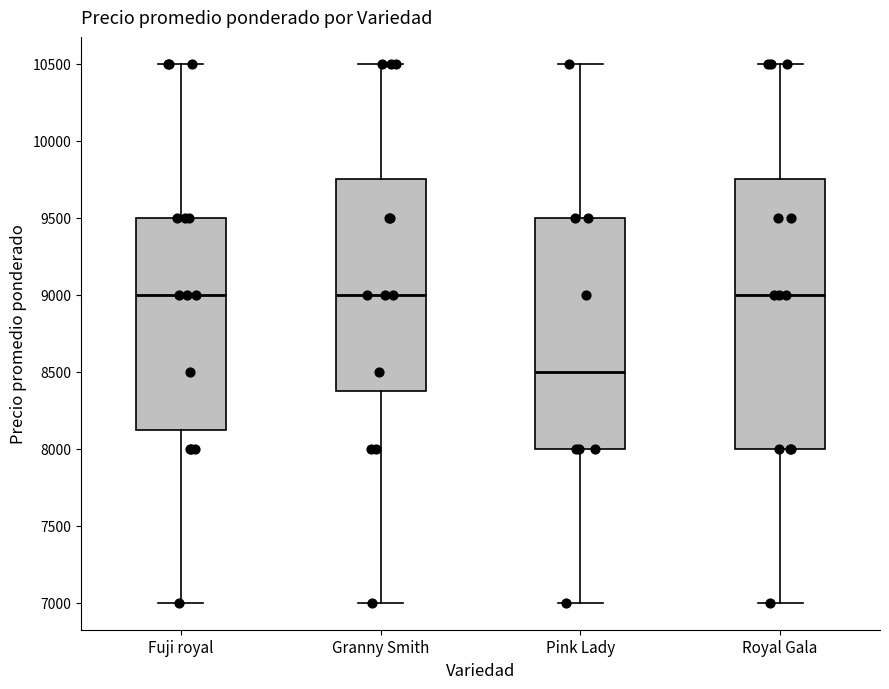

Which box's median line is the lowest?

Pink Lady